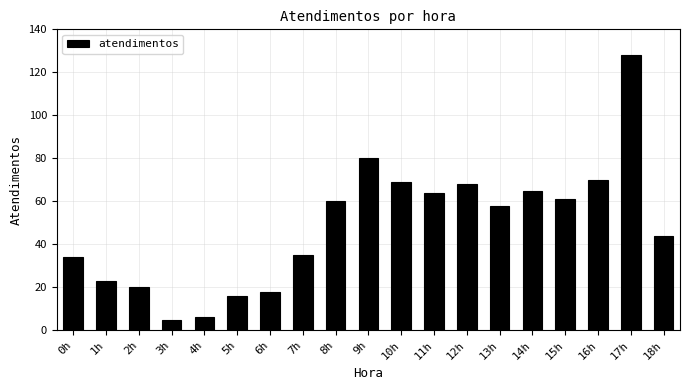

Reading left to right, list all the values displayed in this chart.

34	23	20	5	6	16	18	35	60	80	69	64	68	58	65	61	70	128	44